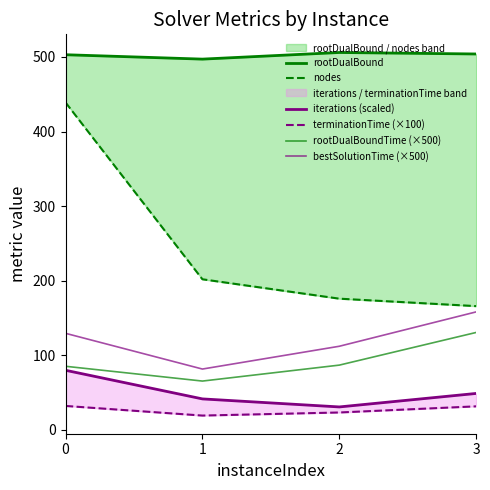

Reading left to right, transcribe all the data shown in this chart.

rootDualBound: 0=503.0	1=497.1	2=506.0	3=504.0
nodes: 0=439.0	1=202.0	2=176.0	3=166.0
iterations (scaled): 0=80.0	1=41.6	2=30.9	3=49.0
terminationTime (×100): 0=32.2	1=19.3	2=23.4	3=31.7
rootDualBoundTime (×500): 0=85.4	1=65.5	2=86.9	3=130.7
bestSolutionTime (×500): 0=129.6	1=81.7	2=112.2	3=158.3